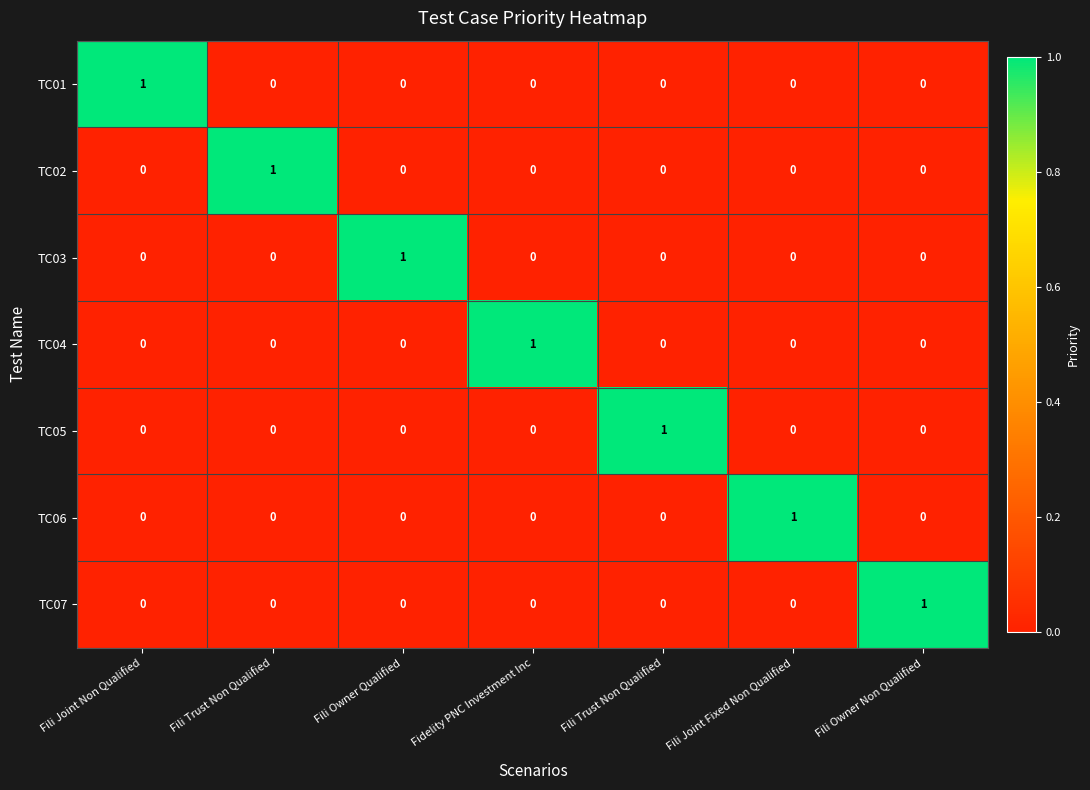

How many data points in TC01 are above 0?

1